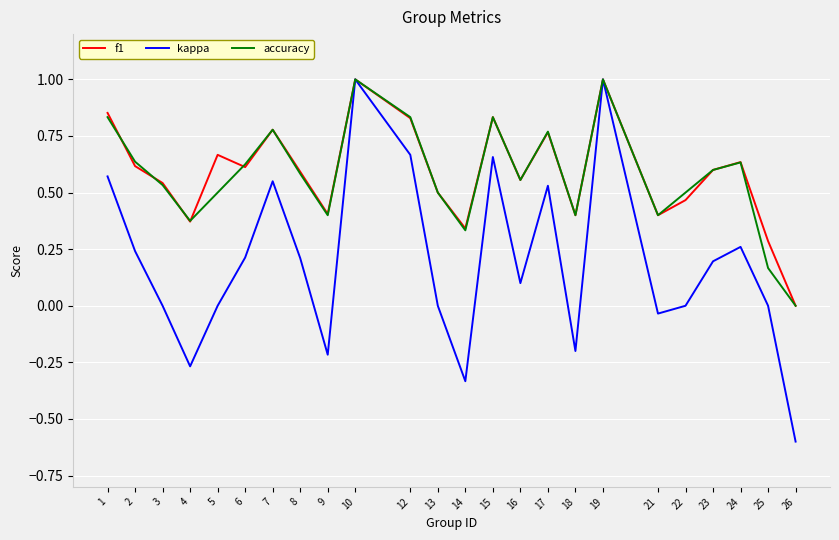

Is the value of accuracy at 14 greater than the value of kappa at 8?

Yes